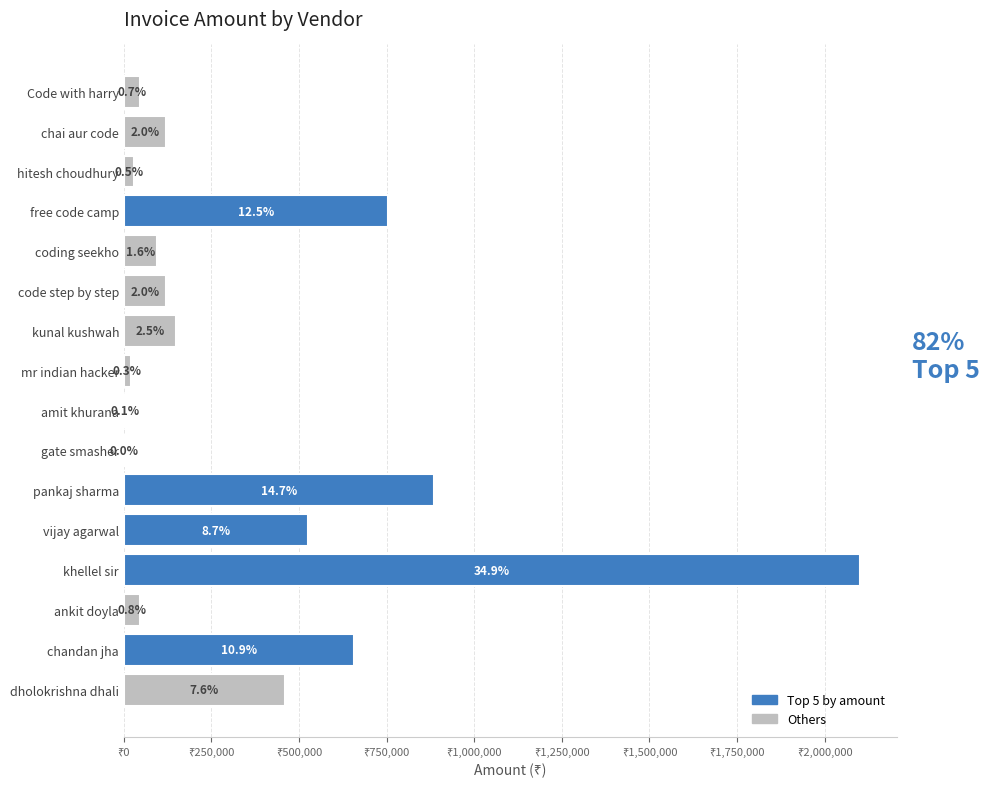

Does the chart contain stacked bars?

No